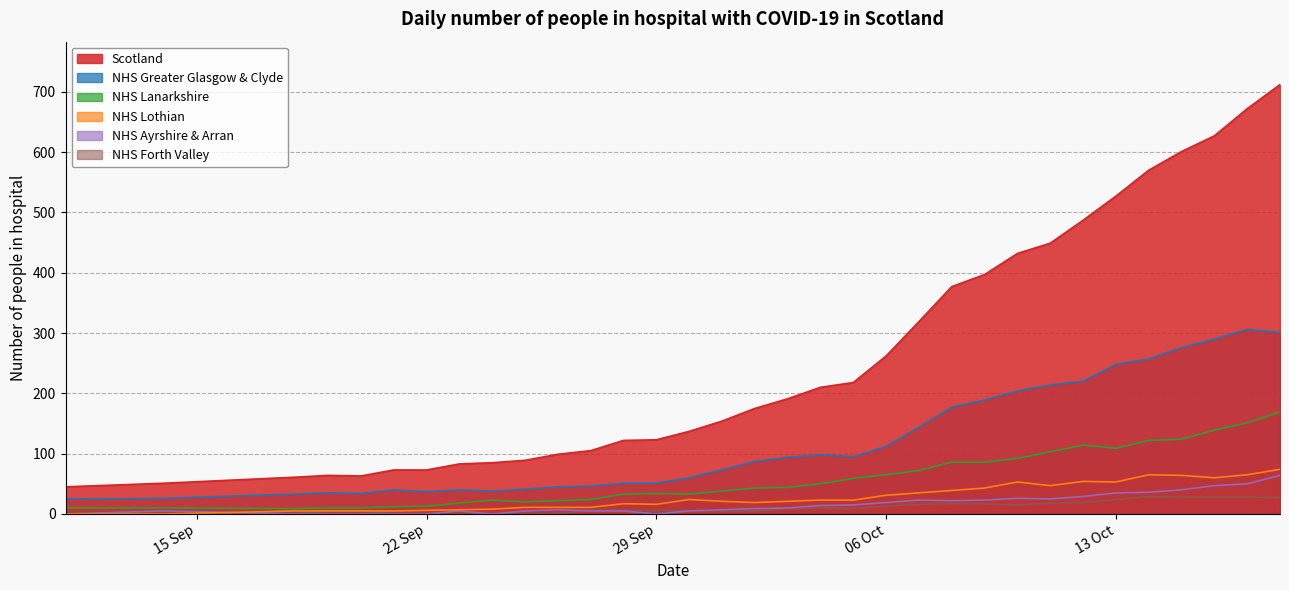

Which series has the largest total across all categories?

Scotland